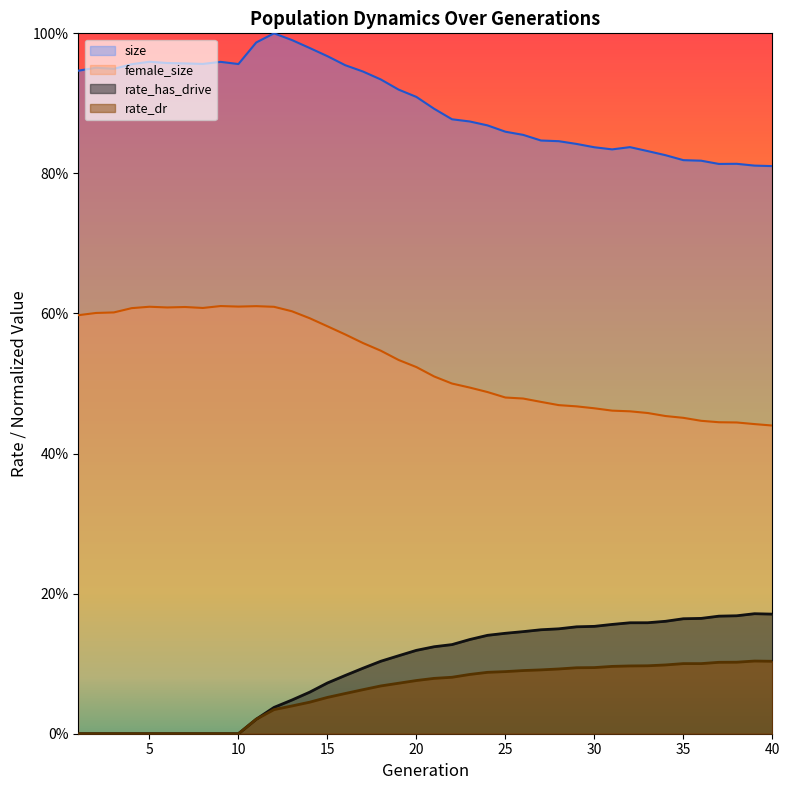

What is the difference between the rate_has_drive values at 34 and 11?

0.1